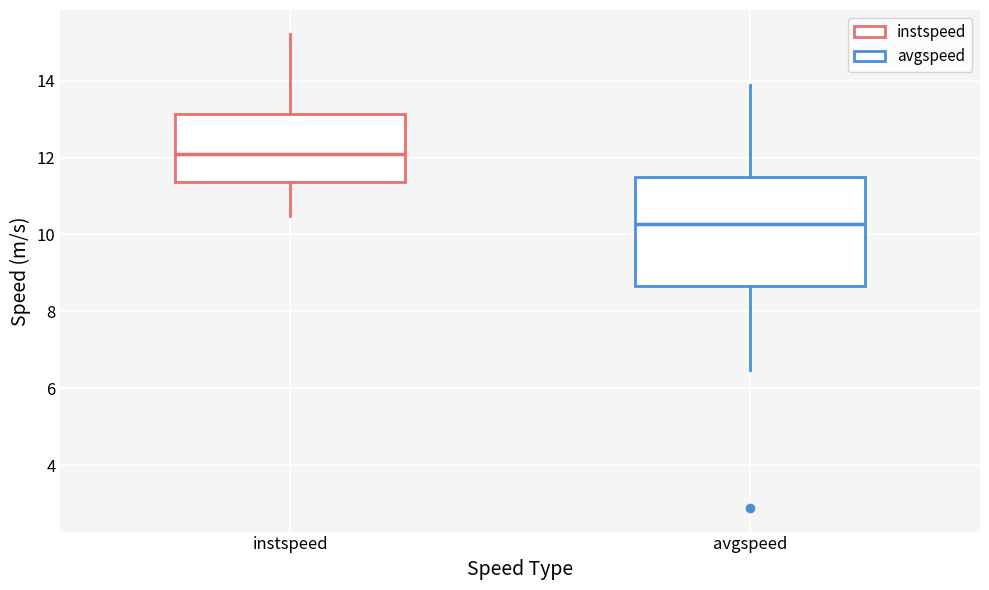

Which box's median line is the highest?

instspeed